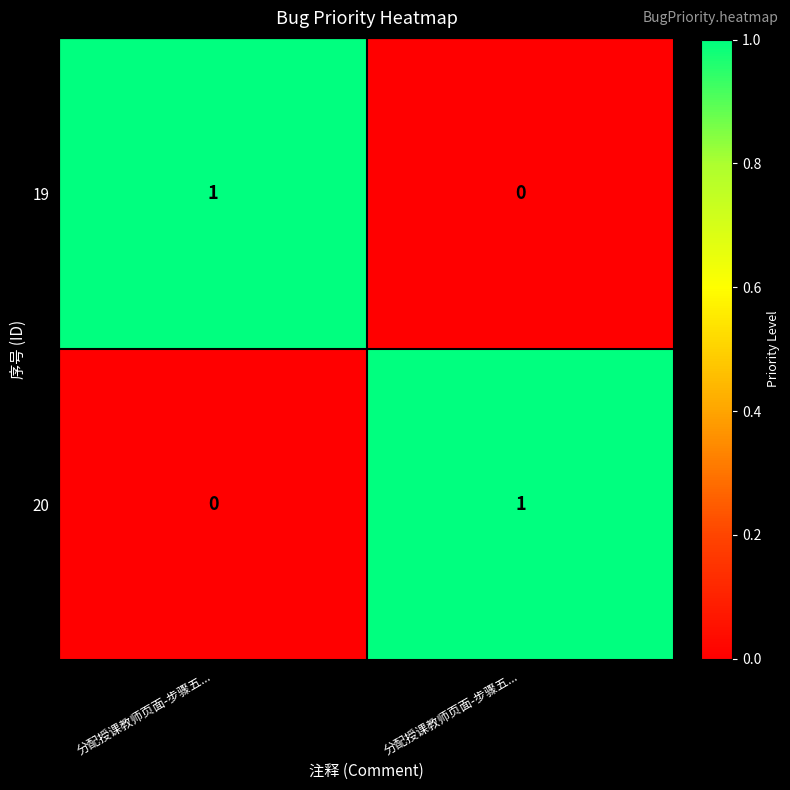

How many data points in 19 are less than 1?

1